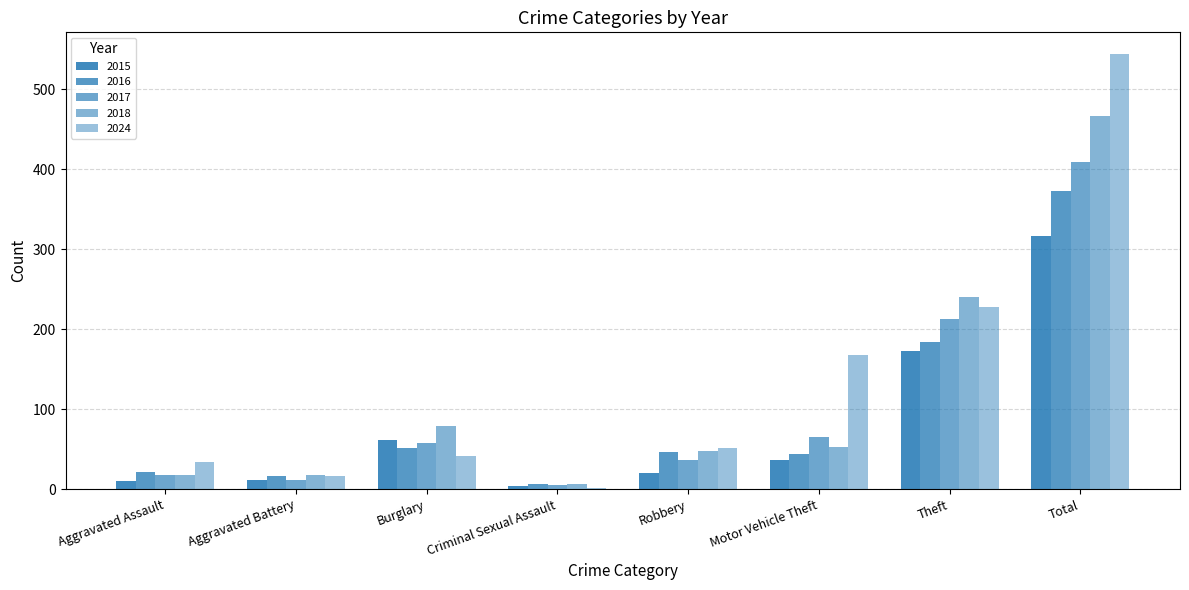

Reading left to right, what are all the values shown in this chart?

2015: 10	12	61	4	20	36	173	316
2016: 21	16	51	7	46	44	184	373
2017: 18	11	58	5	37	65	213	409
2018: 18	18	79	7	48	53	240	466
2024: 34	17	41	2	51	168	228	544